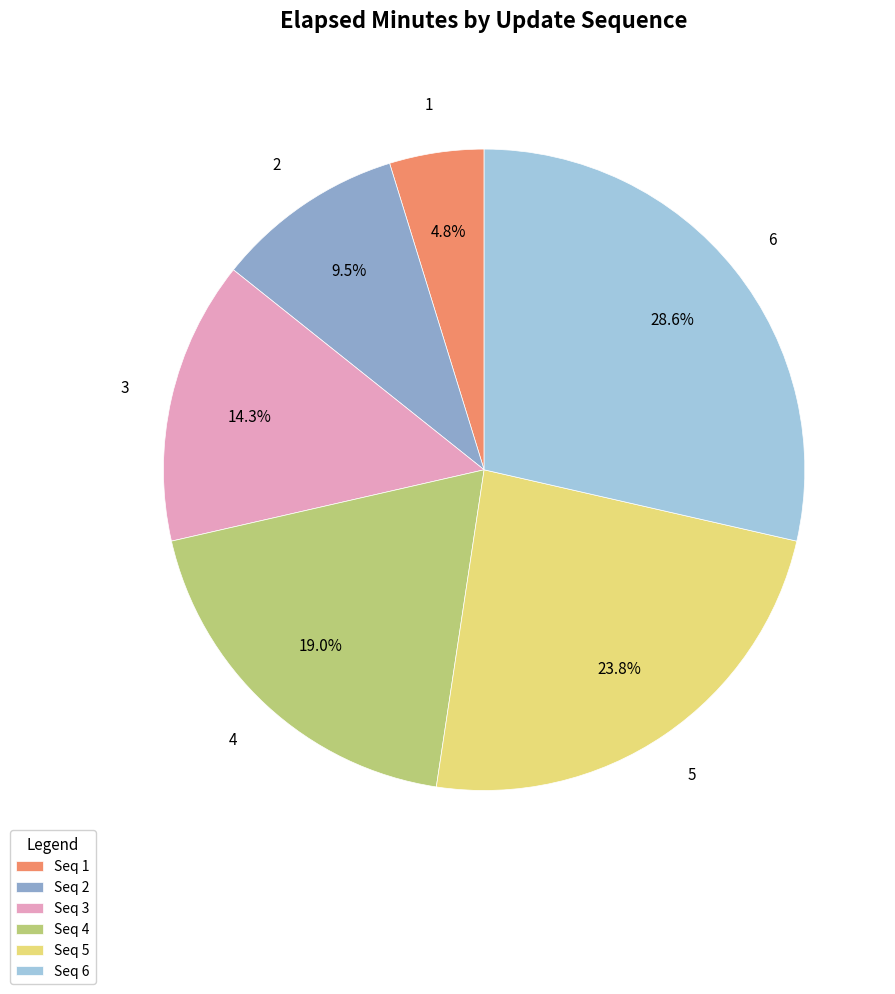

Is there a majority slice in this chart?

No